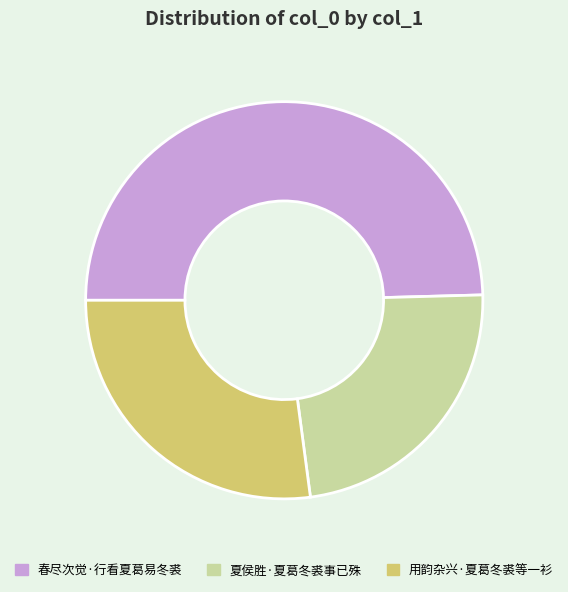

Is the sum of 用韵杂兴·夏葛冬裘等一衫 and 夏侯胜·夏葛冬裘事已殊 greater than half?

Yes